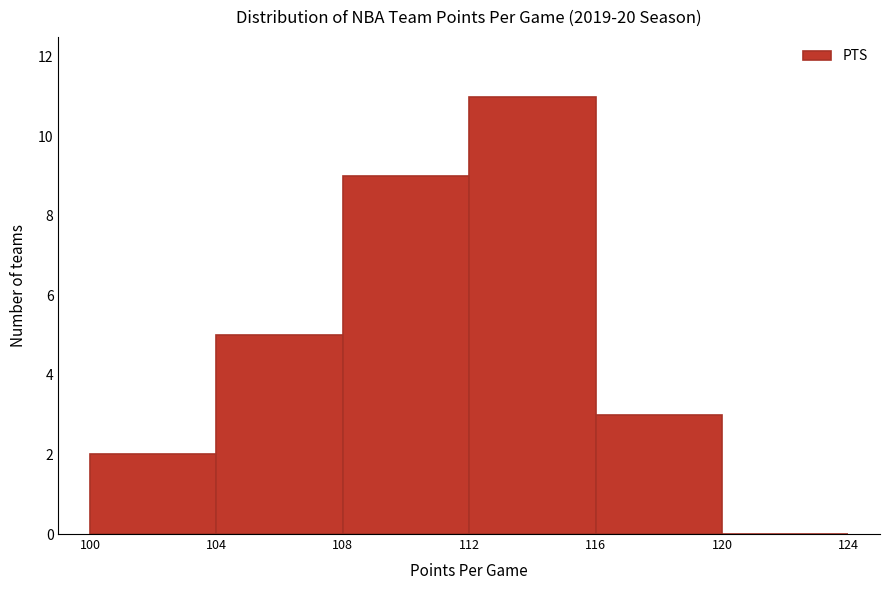

Reading left to right, list every bar in this chart as the range it spans on the x-axis followed by its height. The values are not printed on the chart, so give them approximately, as read against the axis.

100 to 104: 2
104 to 108: 5
108 to 112: 9
112 to 116: 11
116 to 120: 3
120 to 124: 0